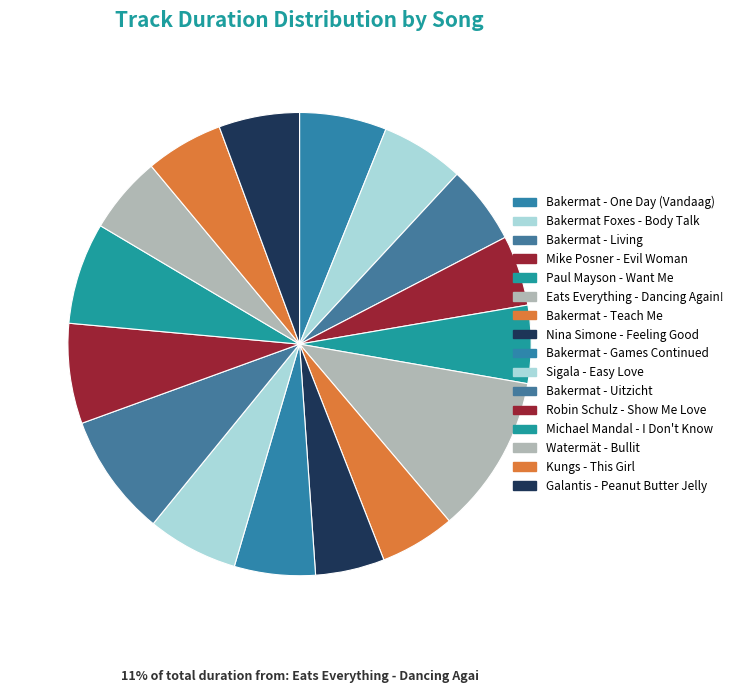

The Bakermat - Games Continued slice represents 6% of the pie. True or false?

True